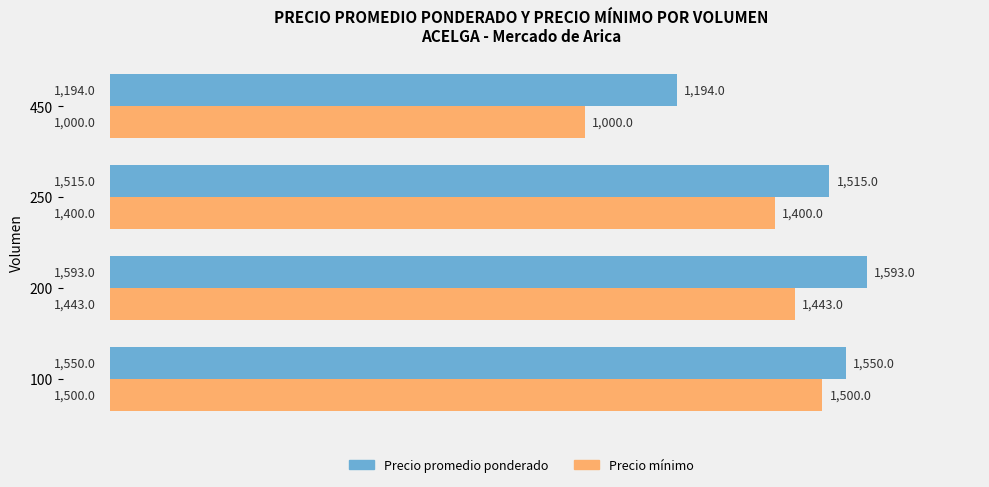

What is the total value across all series at 450?

2194